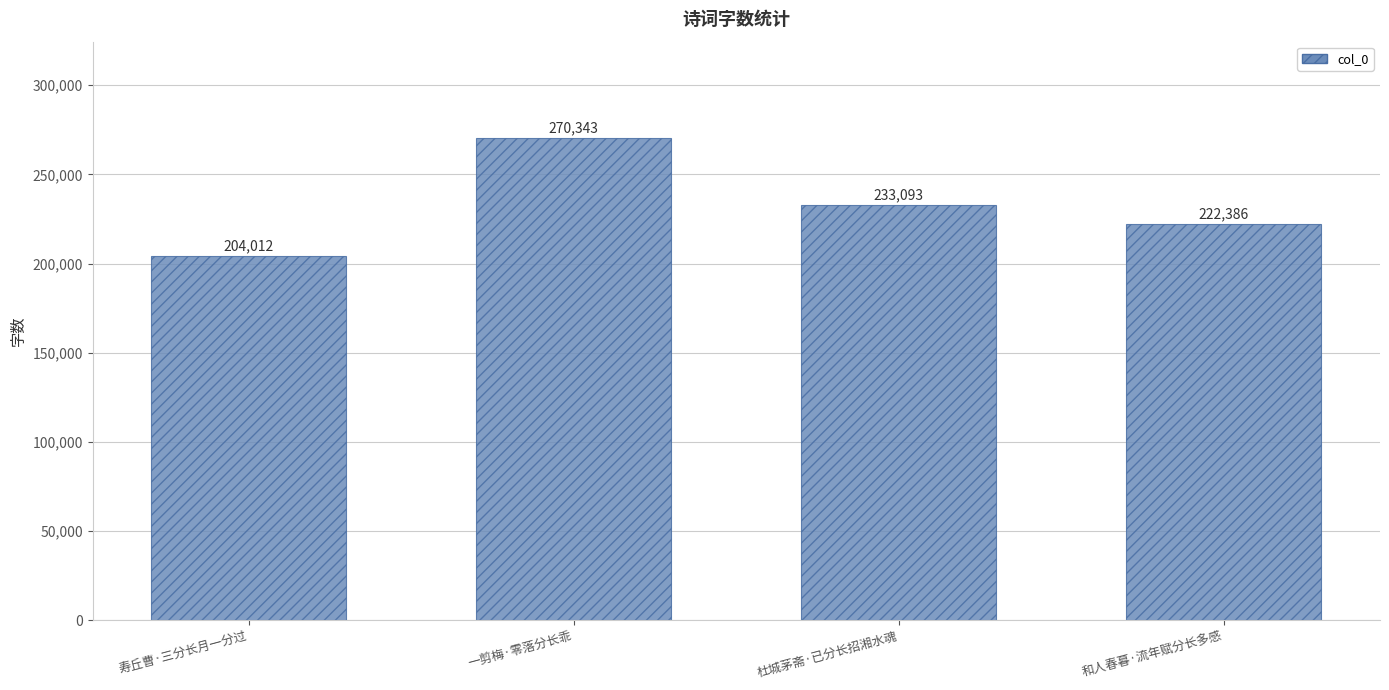

What is the maximum value shown in the chart?

270343